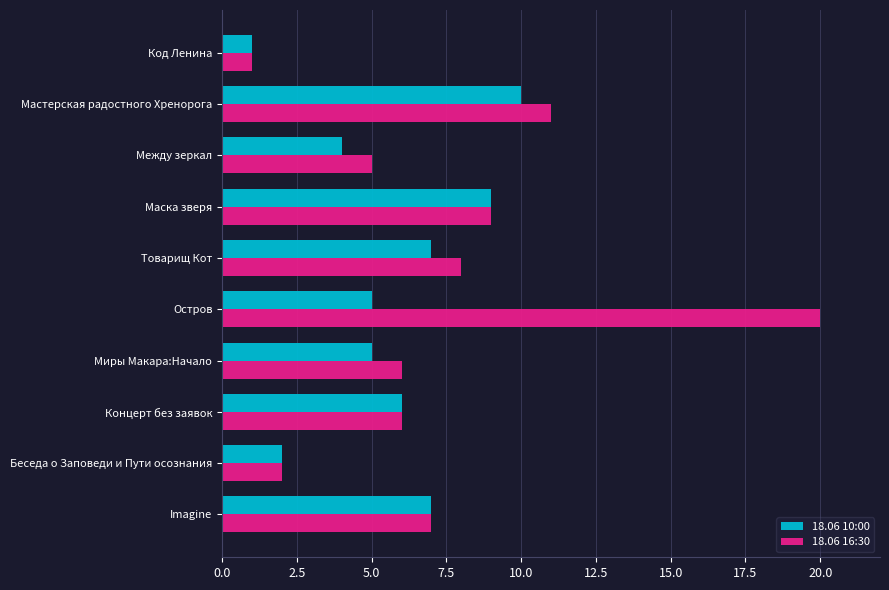

Rank the series by their maximum value, from highest to lowest.

18.06 16:30, 18.06 10:00